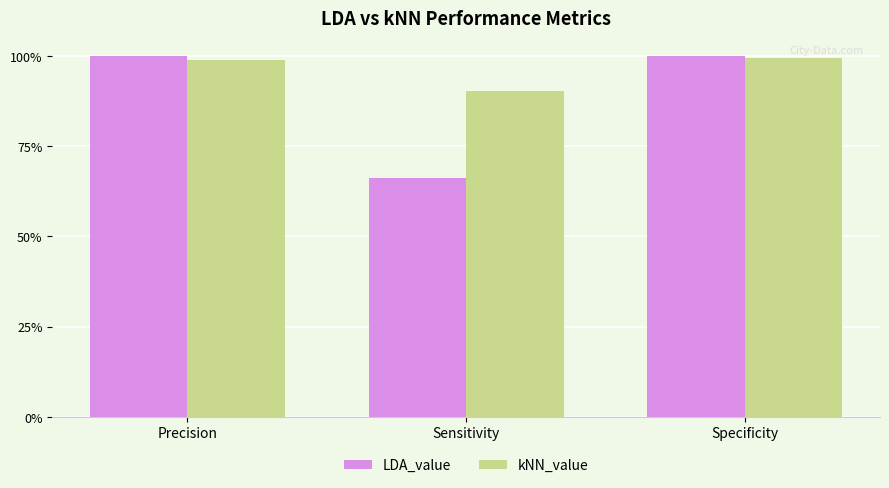

The kNN_value series shows 0.2 at Sensitivity. True or false?

False